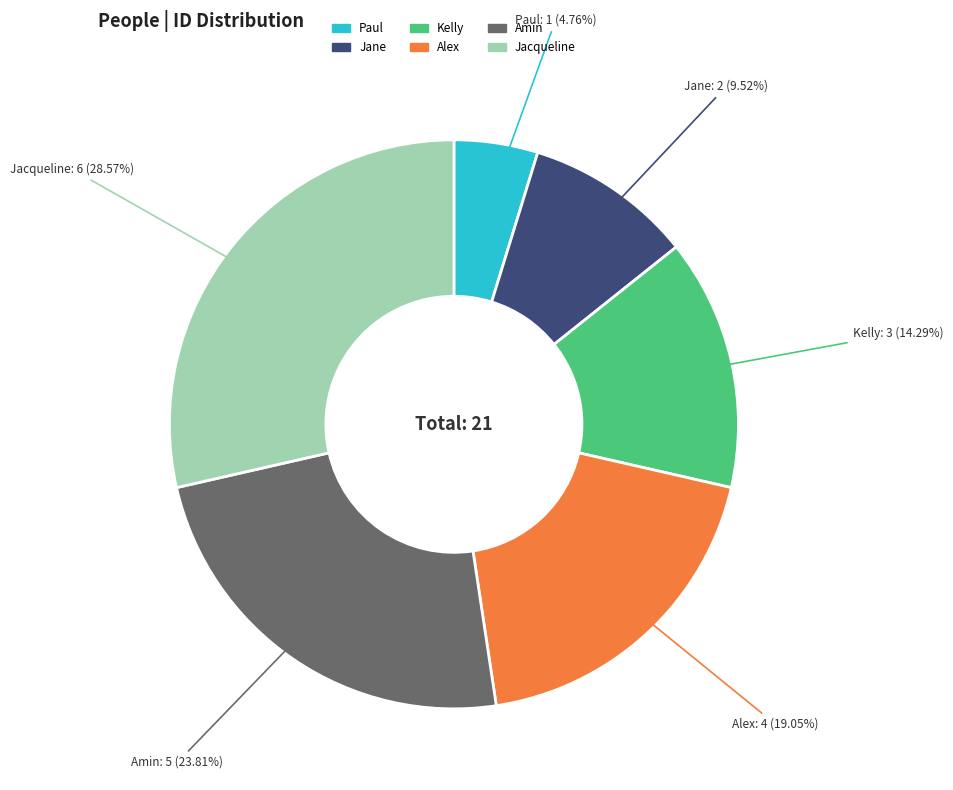

How much of the chart is everything except Kelly?

85.7%